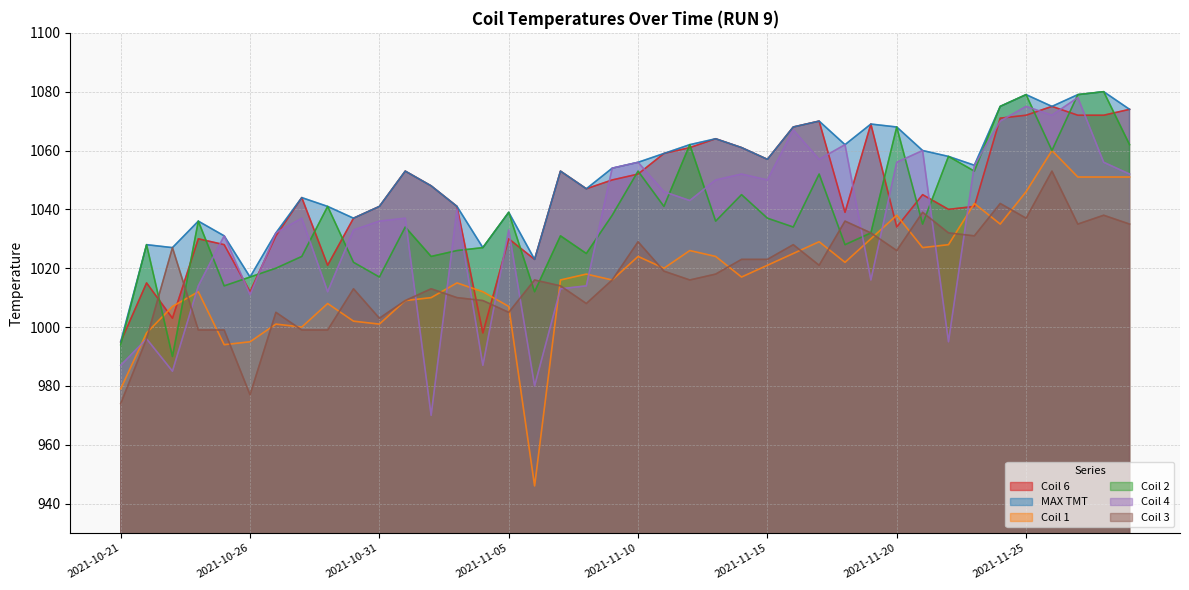

List the labels in order of MAX TMT value, largest first.

2021-11-28, 2021-11-25, 2021-11-27, 2021-11-24, 2021-11-26, 2021-11-29, 2021-11-17, 2021-11-19, 2021-11-16, 2021-11-20, 2021-11-13, 2021-11-12, 2021-11-18, 2021-11-14, 2021-11-21, 2021-11-11, 2021-11-22, 2021-11-15, 2021-11-10, 2021-11-23, 2021-11-09, 2021-11-01, 2021-11-07, 2021-11-02, 2021-11-08, 2021-10-28, 2021-10-29, 2021-10-31, 2021-11-03, 2021-11-05, 2021-10-30, 2021-10-24, 2021-10-27, 2021-10-25, 2021-10-22, 2021-10-23, 2021-11-04, 2021-11-06, 2021-10-26, 2021-10-21